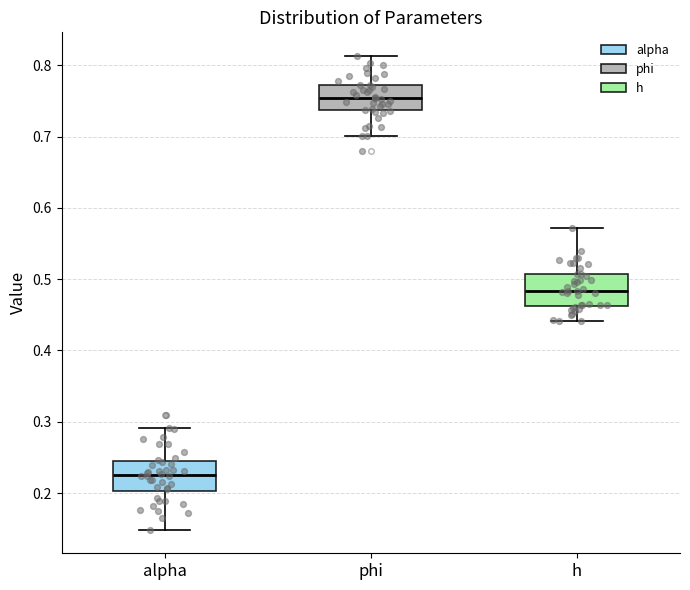

Which box's median line is the lowest?

alpha